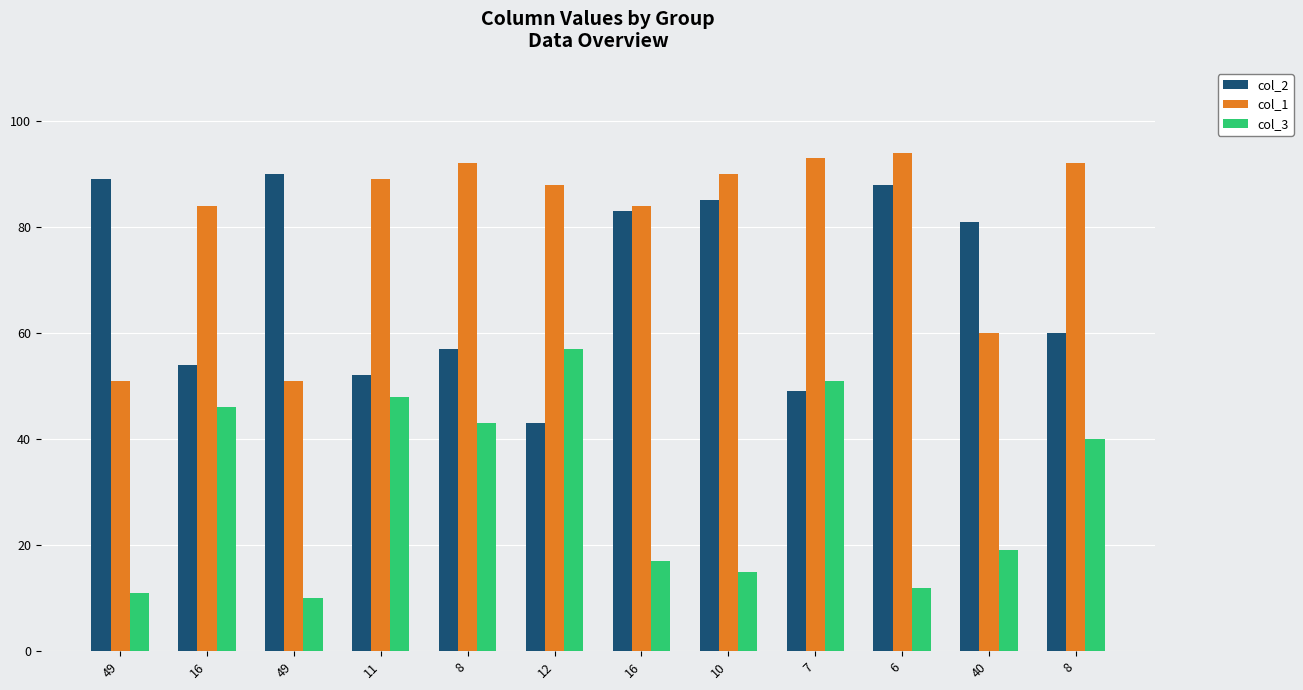

Rank the series at 12 from highest to lowest value.

col_1, col_3, col_2